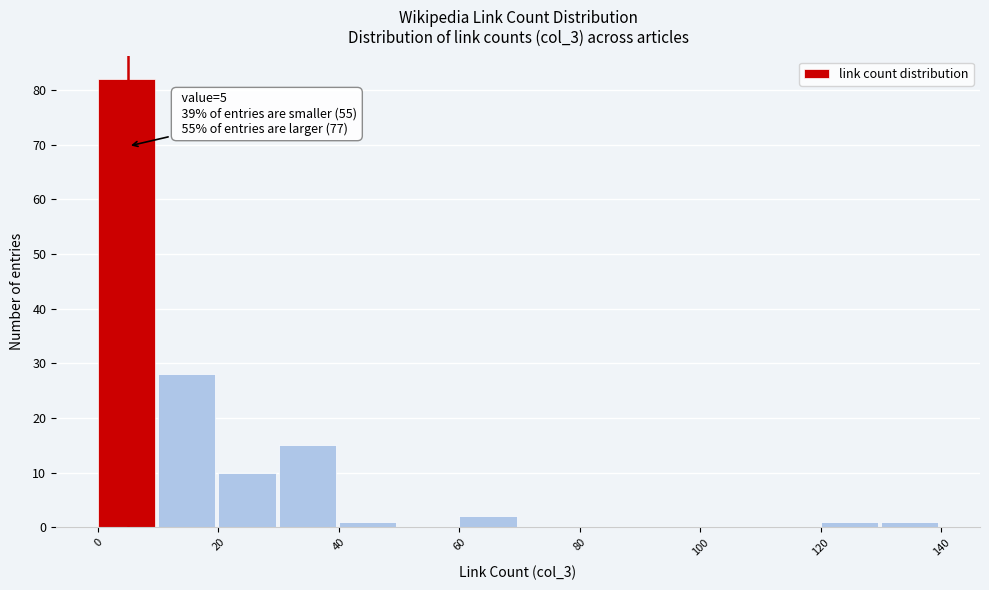

Which range on the x-axis has the tallest bar?

0 to 10